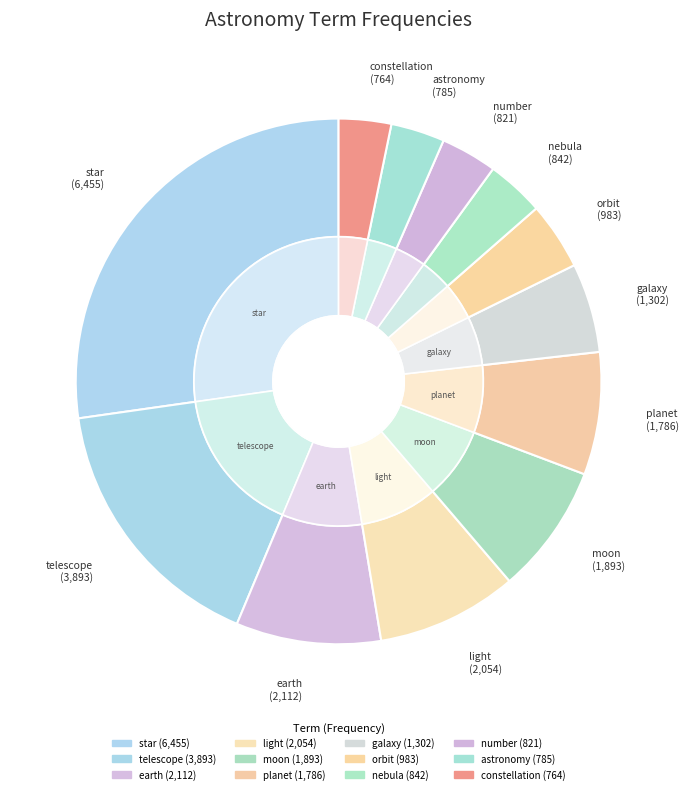

Rank the categories by value from highest to lowest.

star, telescope, earth, light, moon, planet, galaxy, orbit, nebula, number, astronomy, constellation